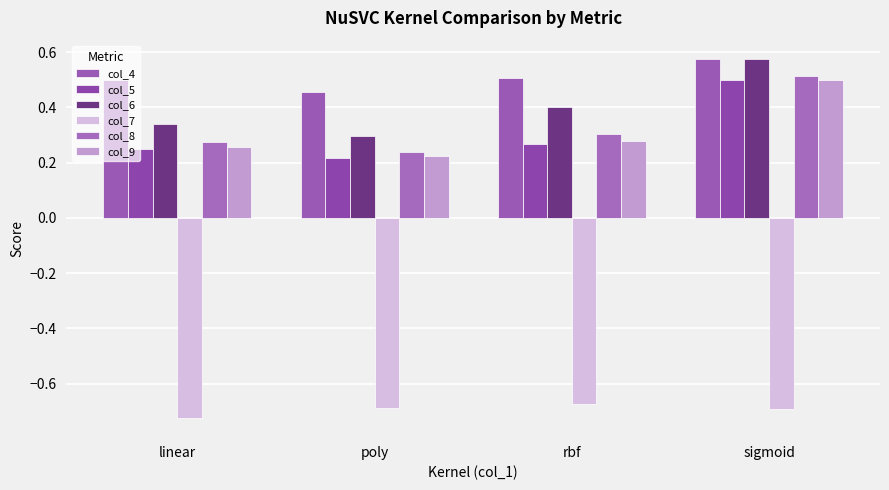

What position from the left is sigmoid?

4